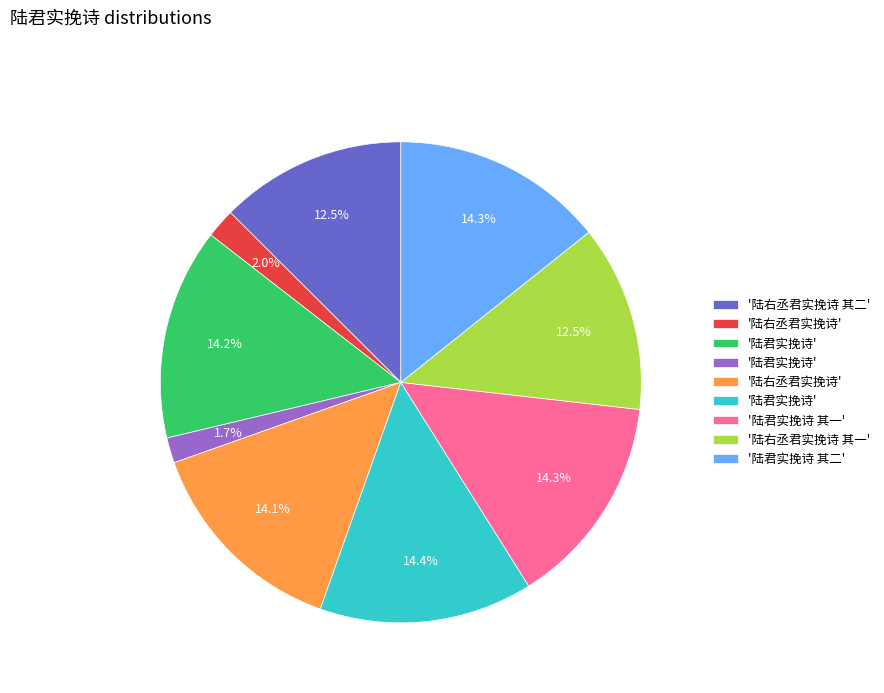

Is there a majority slice in this chart?

No